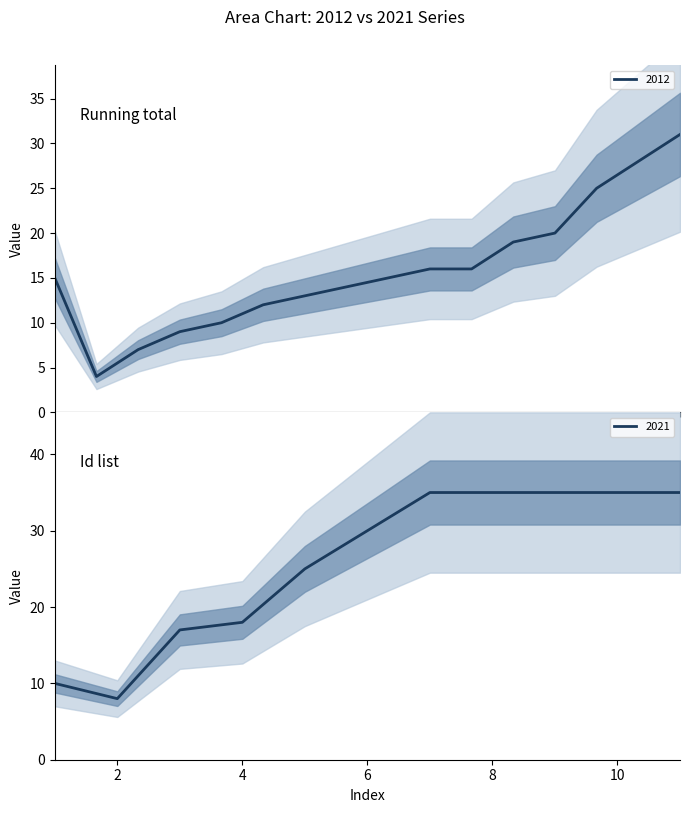

What is the minimum value for 2012?

4